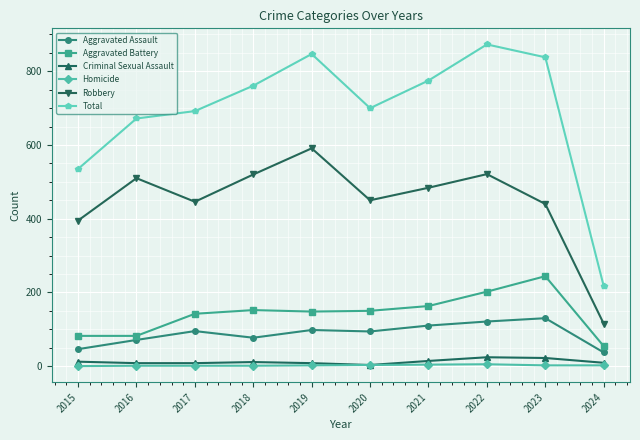

True or false: Aggravated Assault and Homicide intersect in this chart.

False